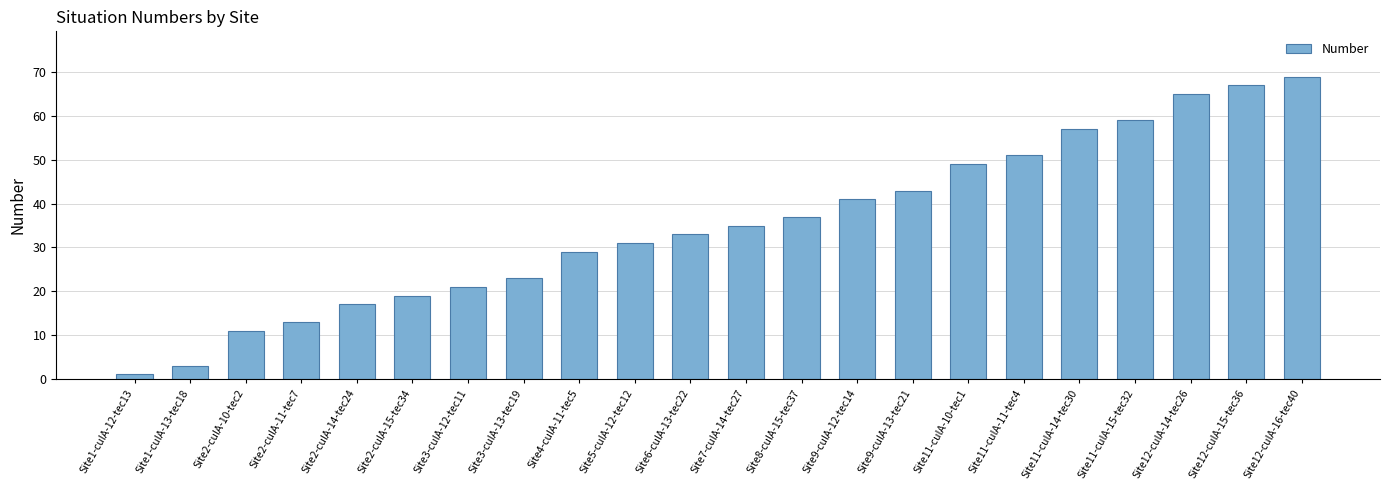

Reading left to right, transcribe all the data shown in this chart.

1	3	11	13	17	19	21	23	29	31	33	35	37	41	43	49	51	57	59	65	67	69